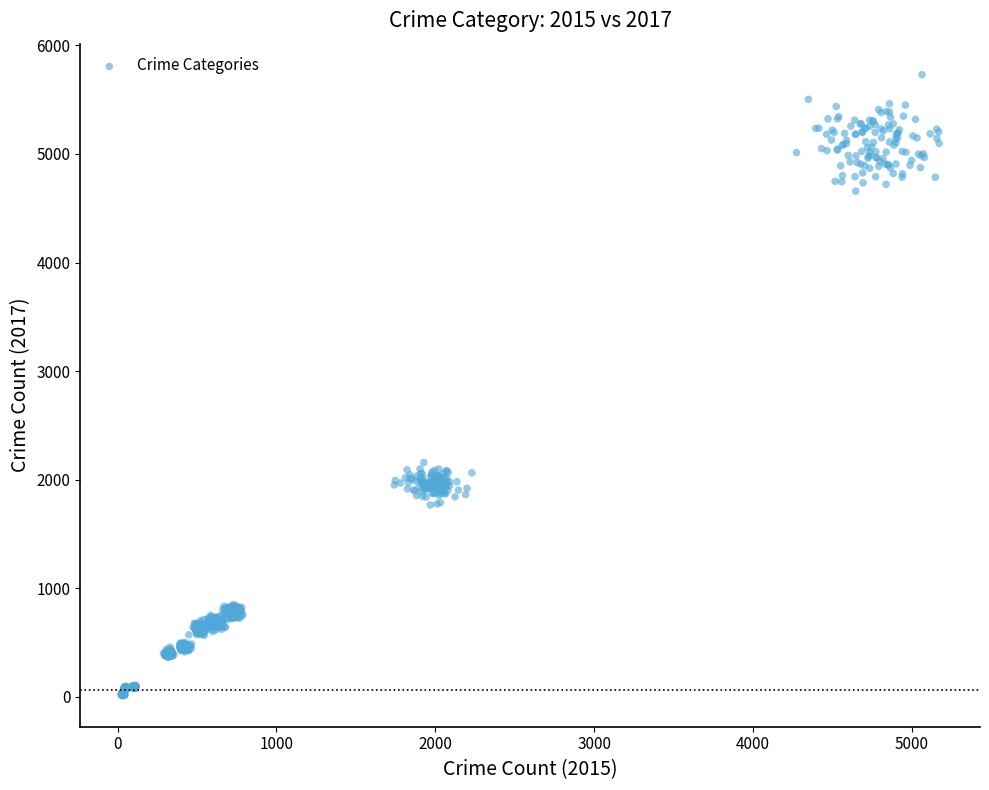

What is the range of Y values (max minus min)?

5720.4